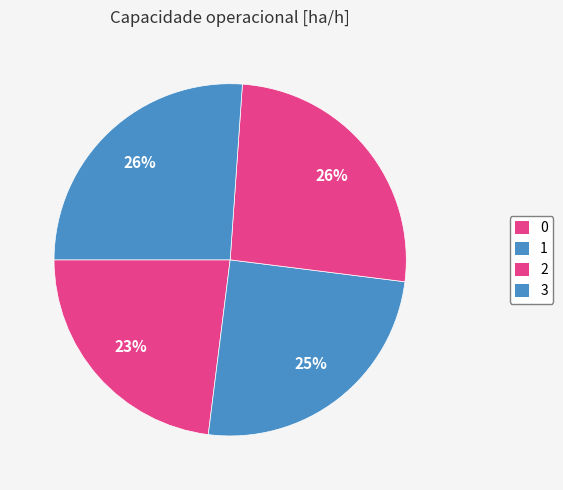

How many slices are in this pie chart?

4